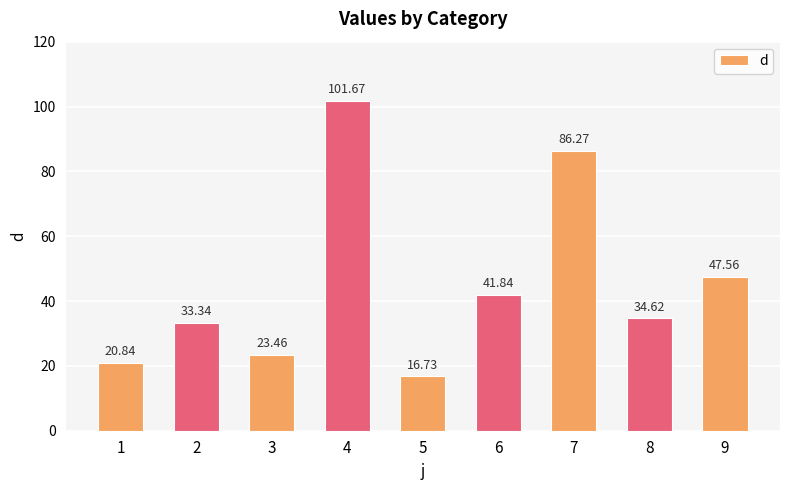

Which category has the highest value across all series?

4